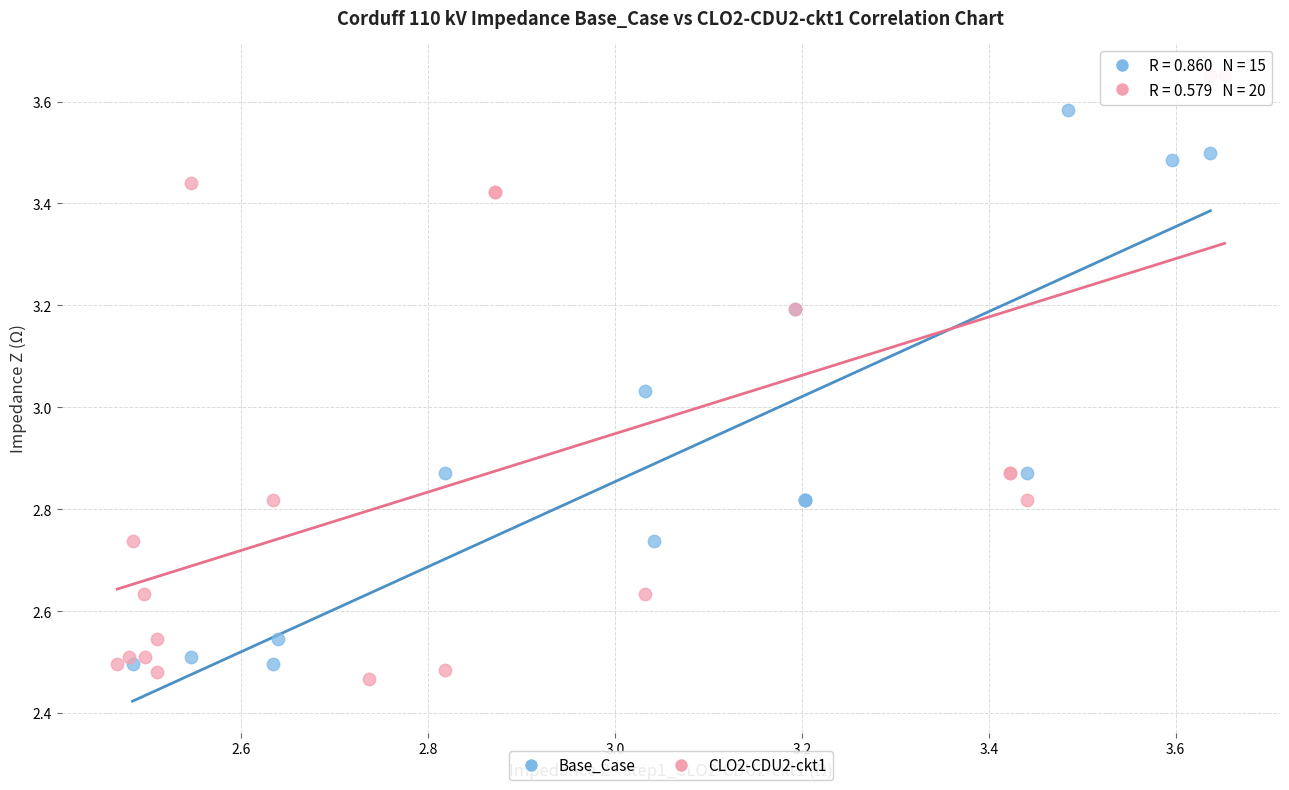

What are all the series names shown in the legend?

Base_Case, CLO2-CDU2-ckt1